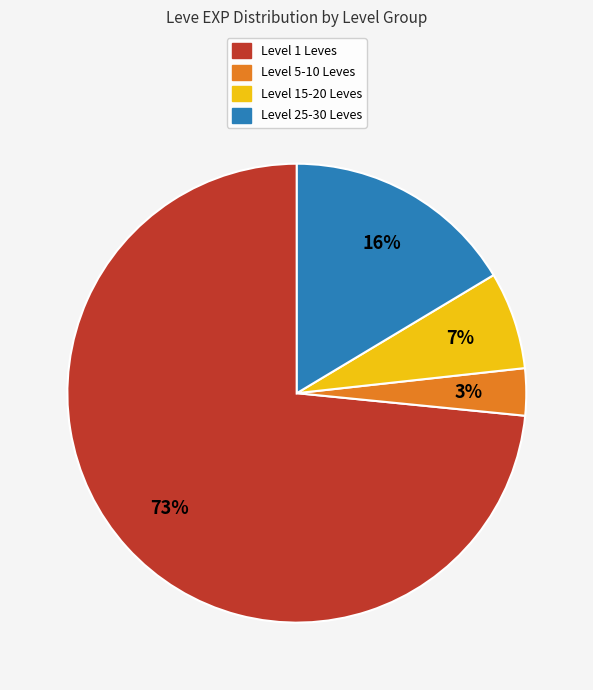

Count the number of slices in the pie.

4